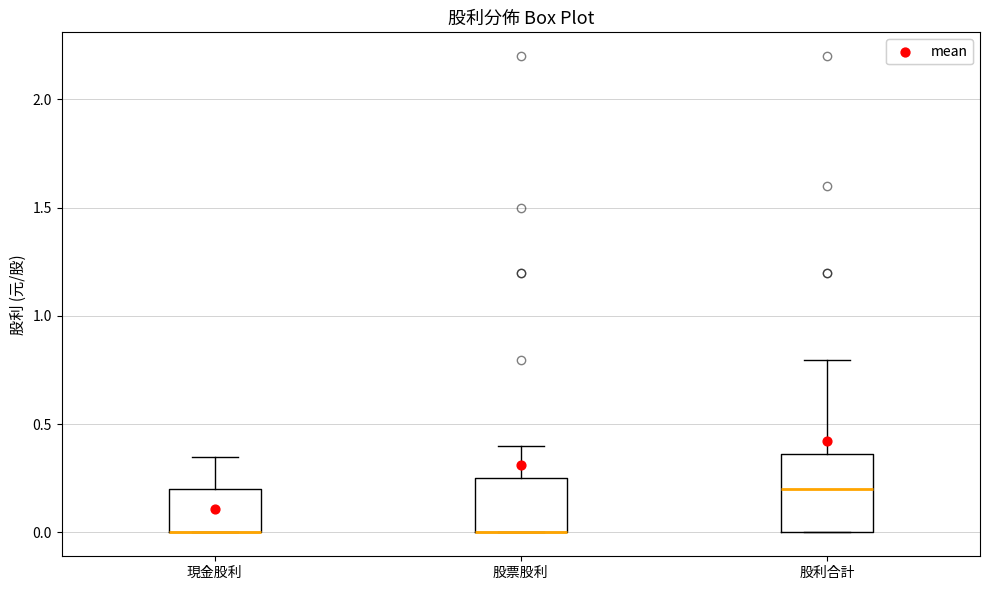

Where is the lower edge of the box for 現金股利 on the y-axis? The values are not printed on the chart, so give them approximately, as read against the axis.

0.00